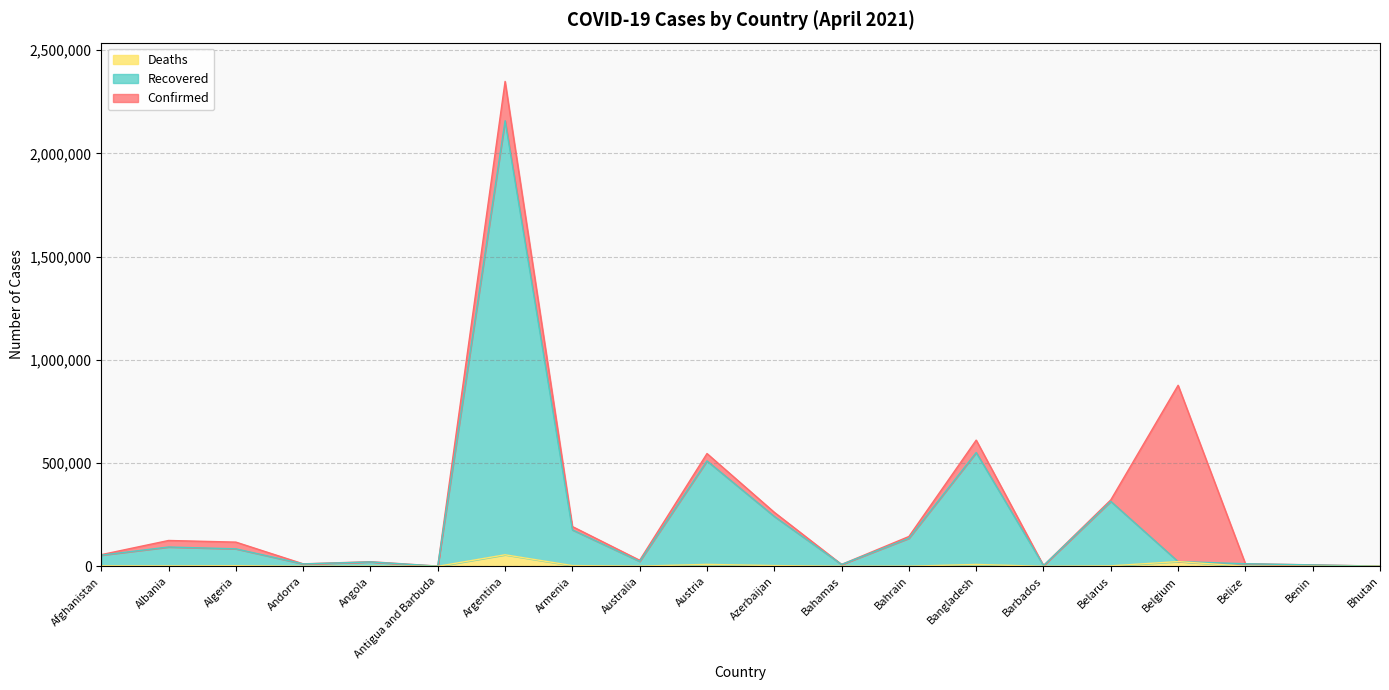

Count the number of data series in this chart.

3